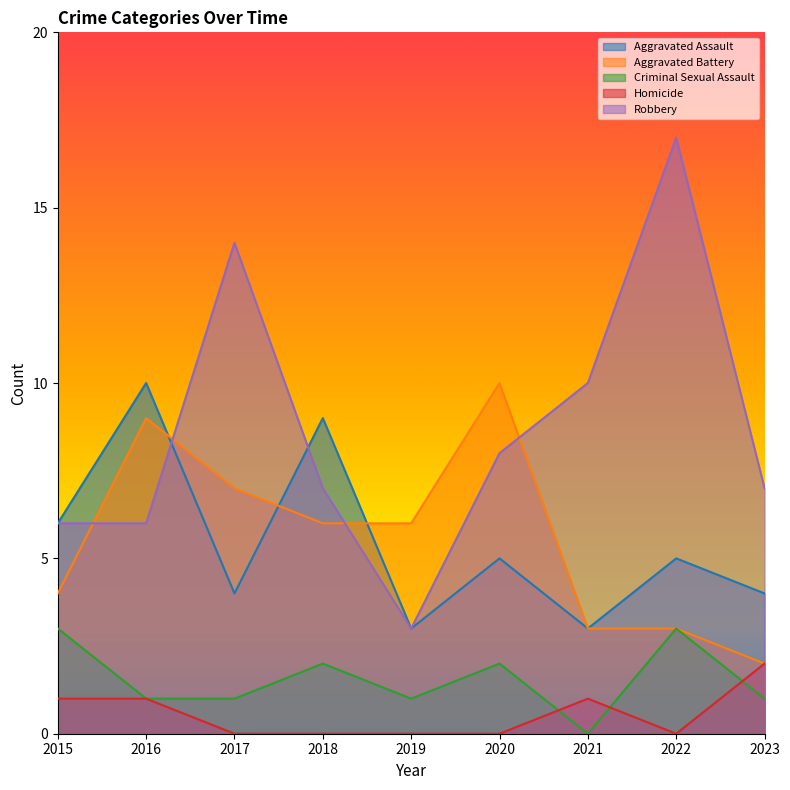

Where do Homicide and Criminal Sexual Assault first cross each other?

2020 and 2021